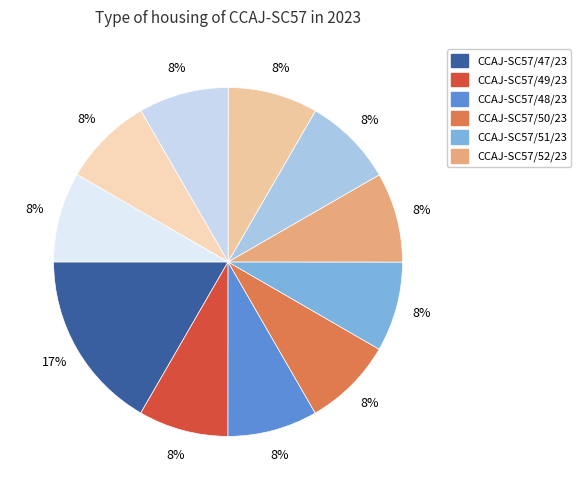

Rank the categories by value from lowest to highest.

CCAJ-SC57/49/23, CCAJ-SC57/48/23, CCAJ-SC57/50/23, CCAJ-SC57/51/23, CCAJ-SC57/52/23, CCAJ-SC57/53/23, CCAJ-SC57/54/23, CCAJ-SC57/56/23, CCAJ-SC57/57/23, CCAJ-SC57/58/23, CCAJ-SC57/47/23